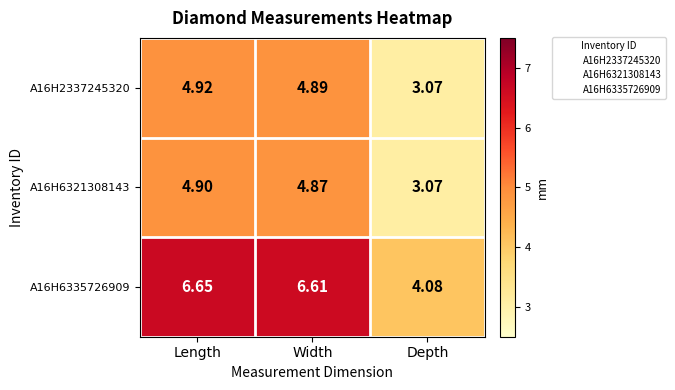

Rank the categories by A16H6321308143 value from lowest to highest.

Depth, Width, Length